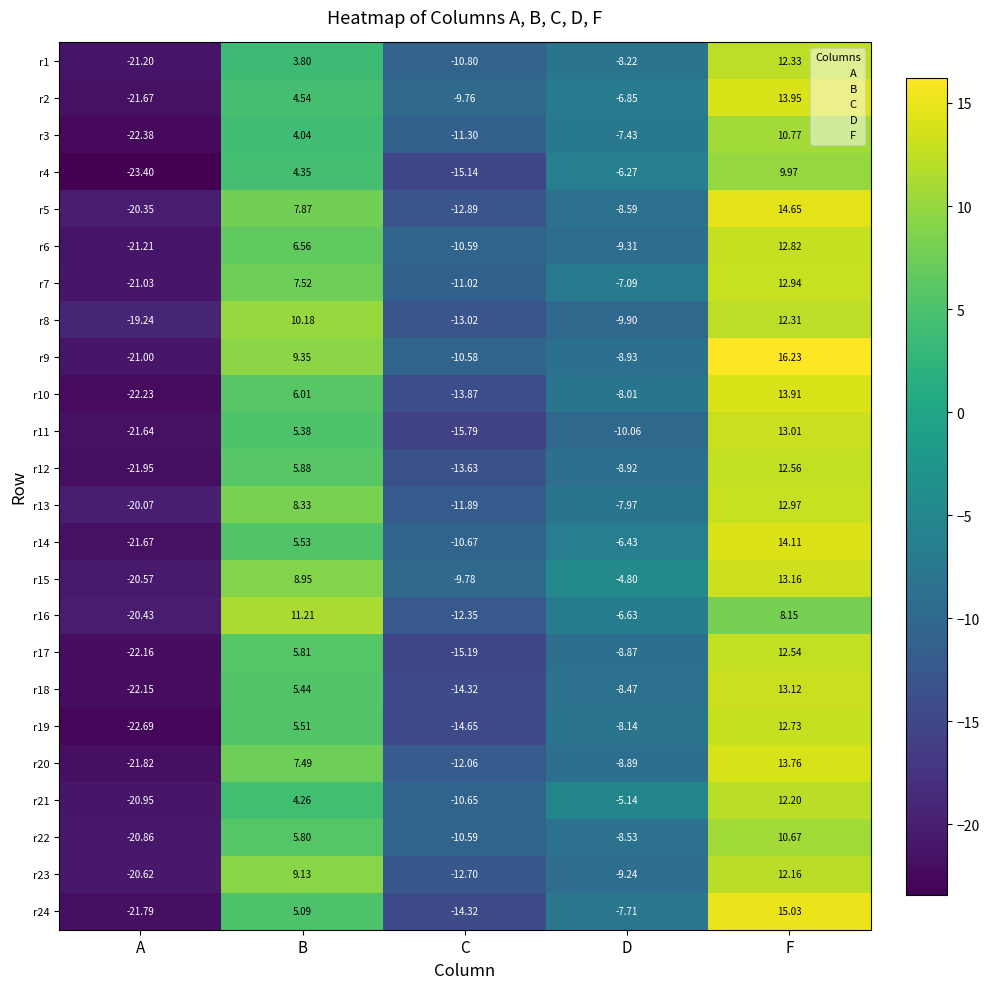

At which label does r22 first exceed -8?

B